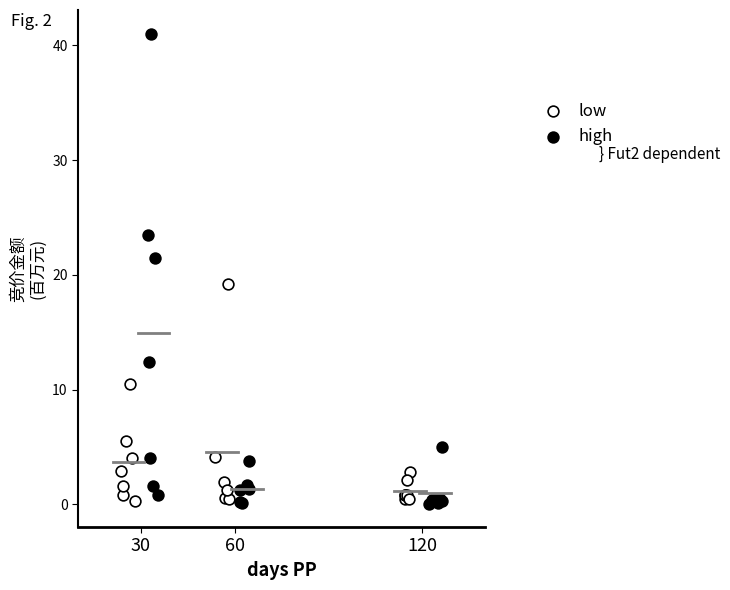

Which series reaches the maximum Y coordinate?

high